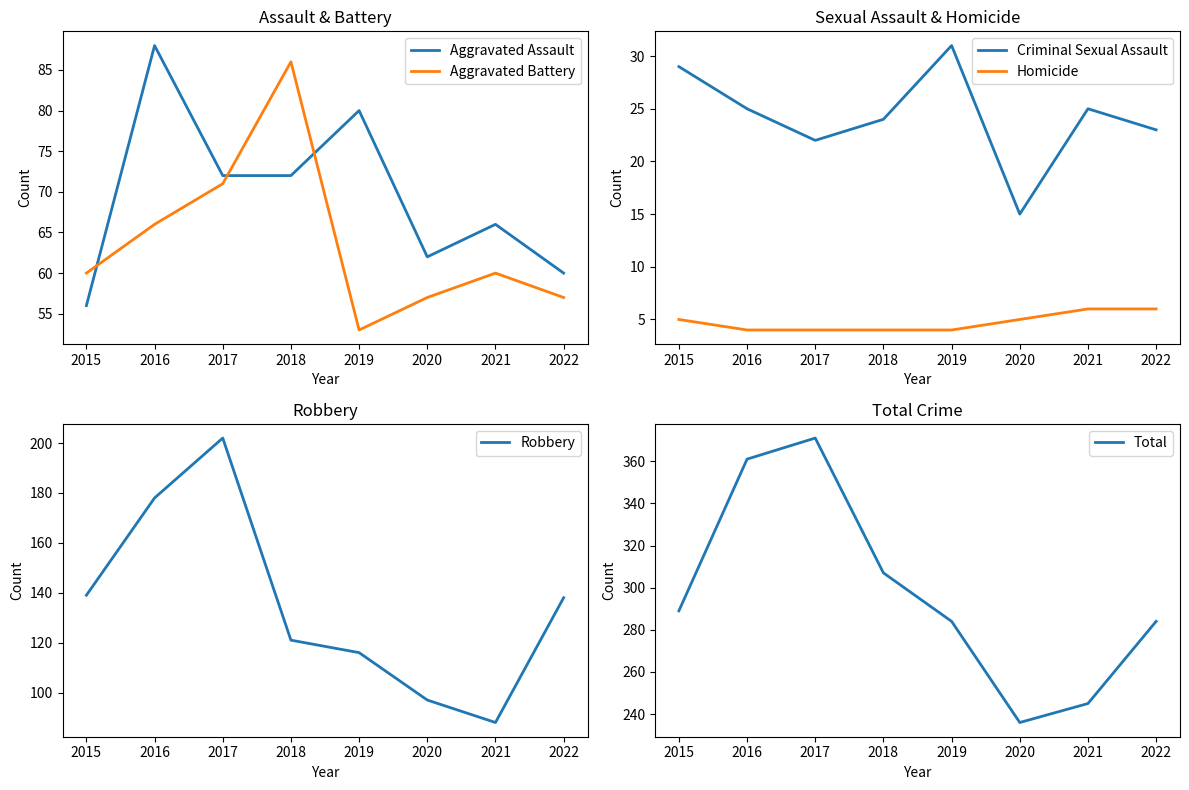

Which series changed the most between 2017 and 2021?

Total